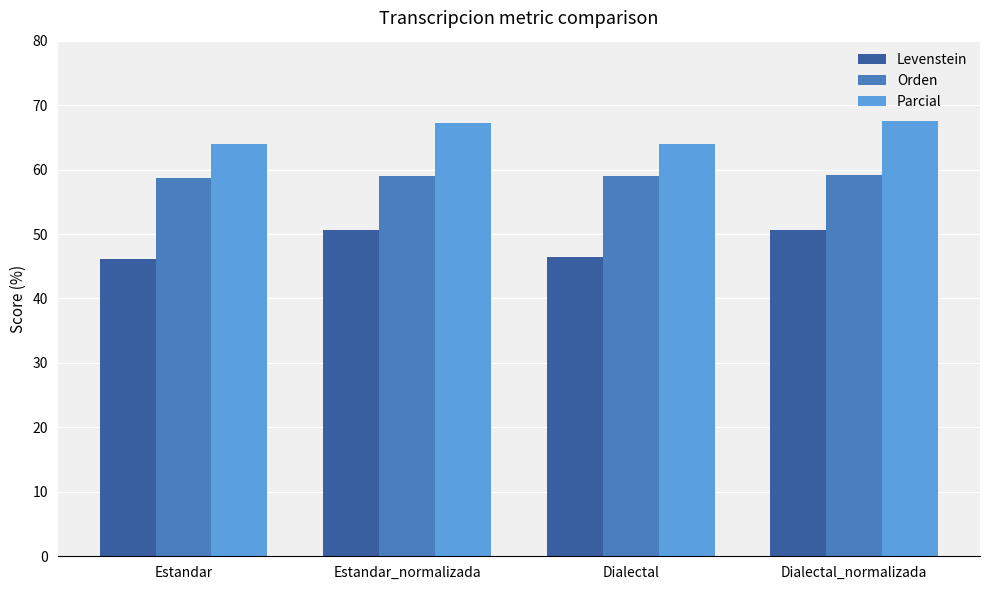

Where does the Parcial series first go above 67?

Estandar_normalizada